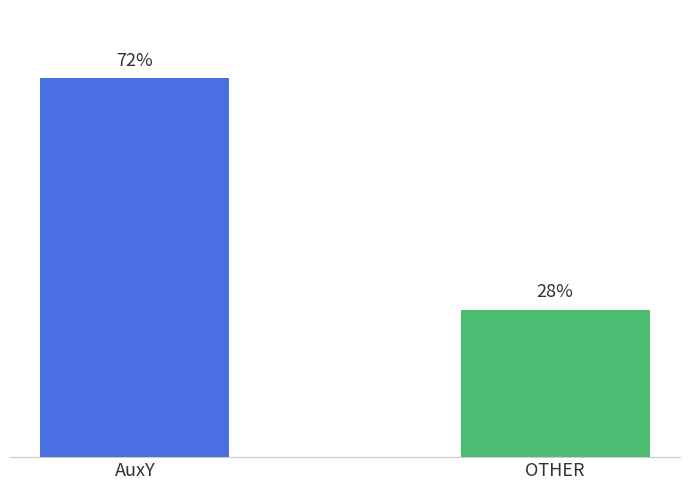

What is the maximum value shown in the chart?

72